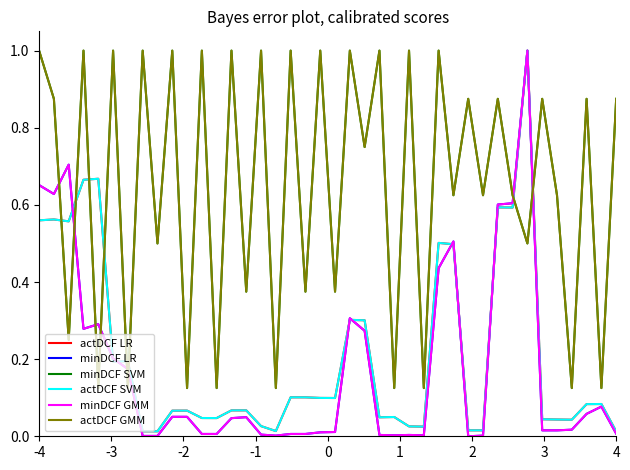

What is the lowest value of the minDCF SVM series?

0.1